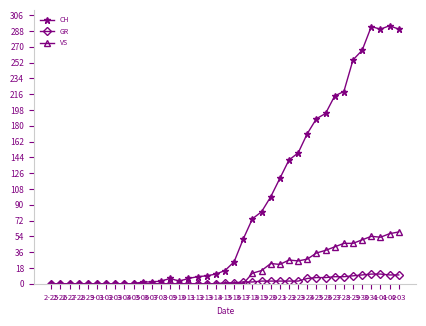

At 3-19, list the series in order from largest to smallest.

CH, VS, GR